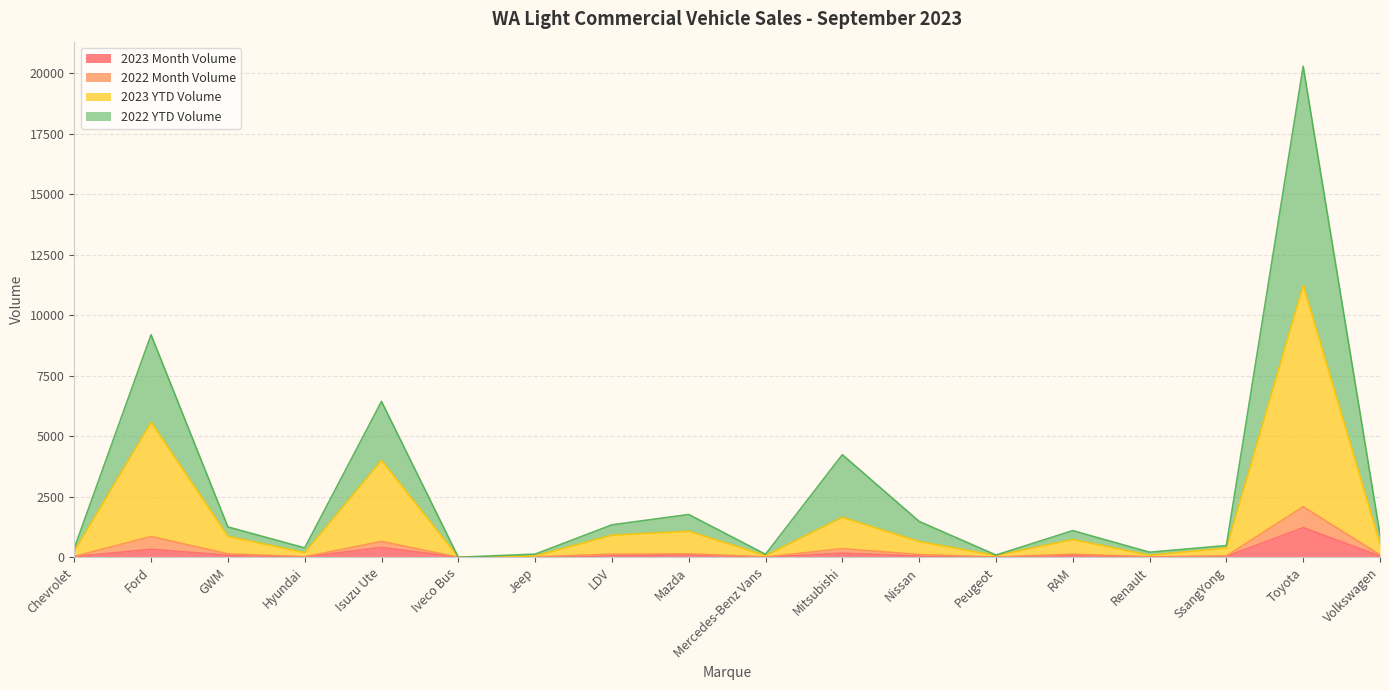

What are all the series names shown in the legend?

2023 Month Volume, 2022 Month Volume, 2023 YTD Volume, 2022 YTD Volume